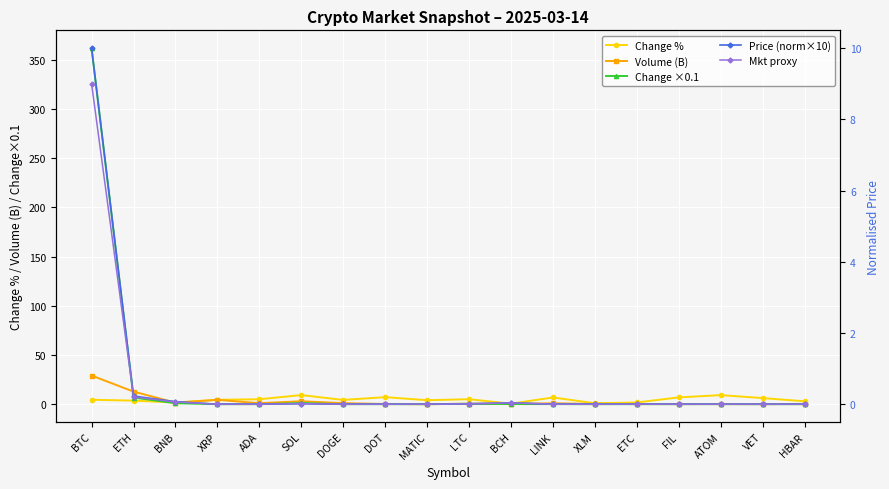

At how many categories does at least one series exceed 90?

1